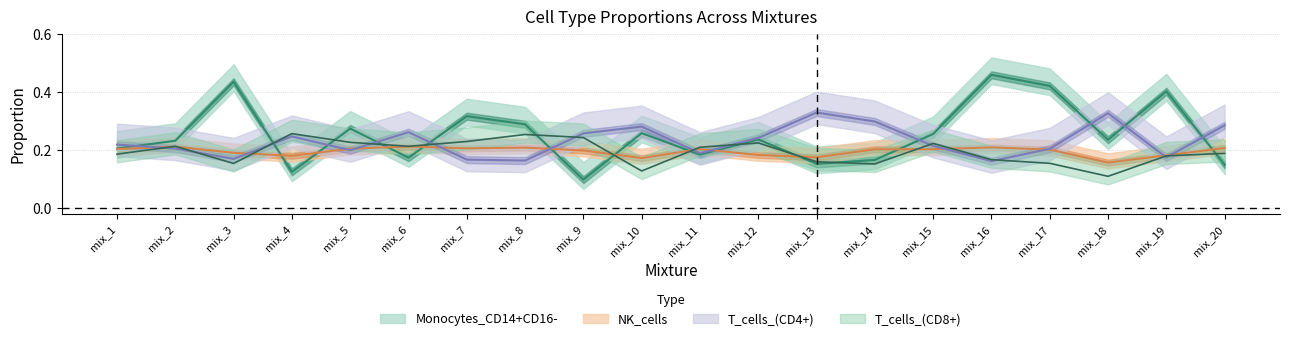

Where is the first local minimum for NK_cells?

mix_4